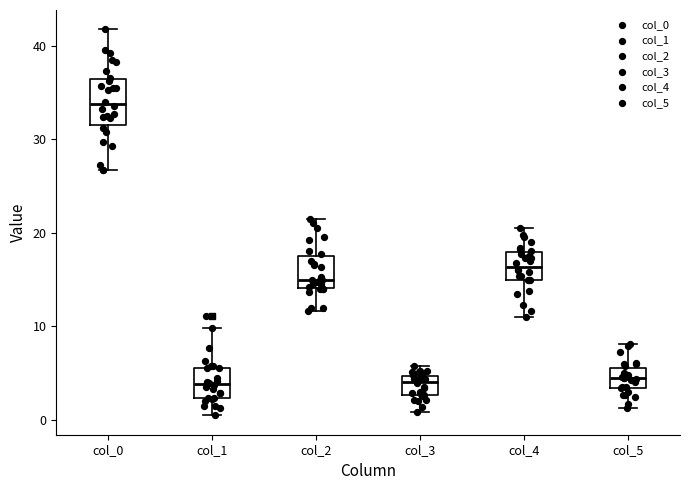

Reading left to right, transcribe this box plot: for each box, give where its median line is, the range the box spans, and where its two whiskers end, as read against the y-axis. The values are not printed on the chart, so give them approximately, as read against the axis.

col_0: median 34, box 32 to 36, whiskers 27 to 42
col_1: median 4, box 2 to 6, whiskers 0 to 10
col_2: median 15, box 14 to 18, whiskers 12 to 22
col_3: median 4, box 3 to 5, whiskers 1 to 6
col_4: median 16, box 15 to 18, whiskers 11 to 21
col_5: median 4, box 3 to 6, whiskers 1 to 8